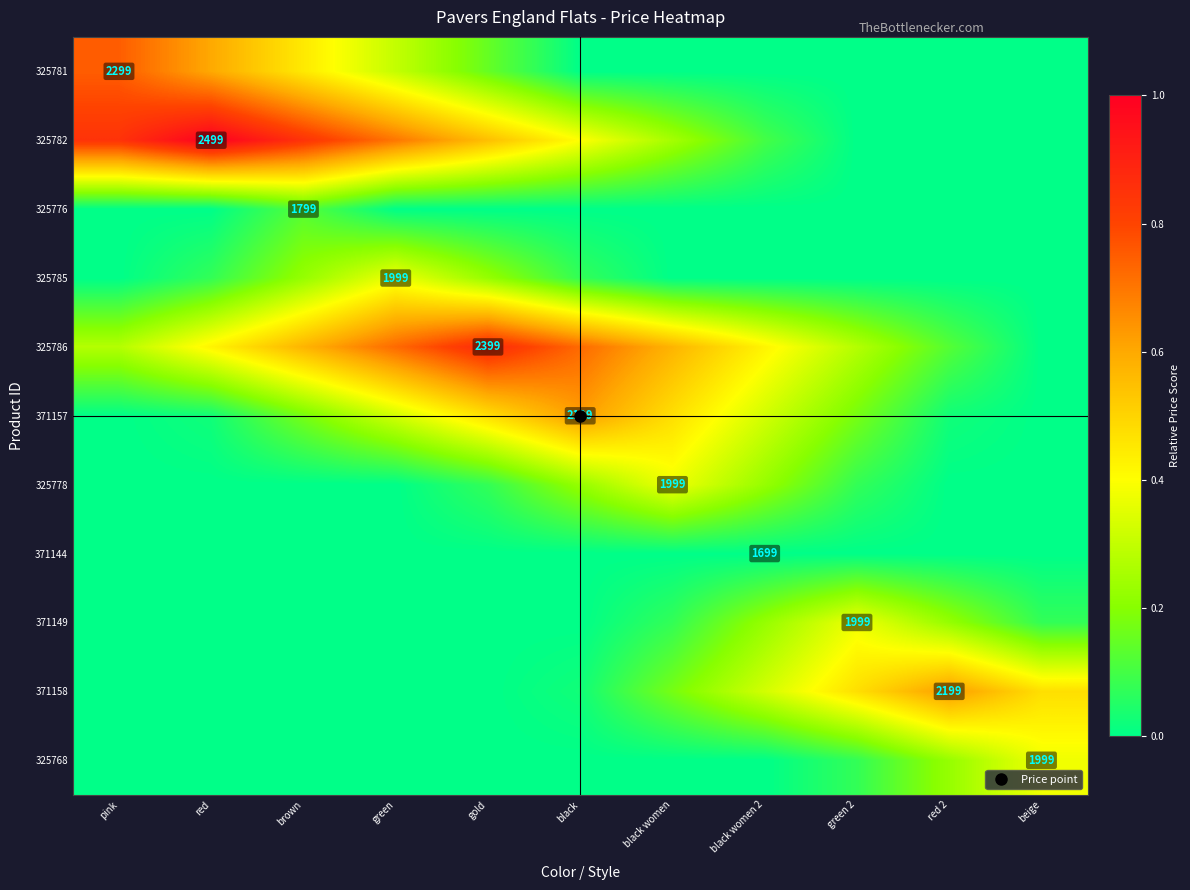

Rank the categories by 371157 value from lowest to highest.

pink, beige, red, red 2, brown, green 2, green, black women 2, gold, black women, black